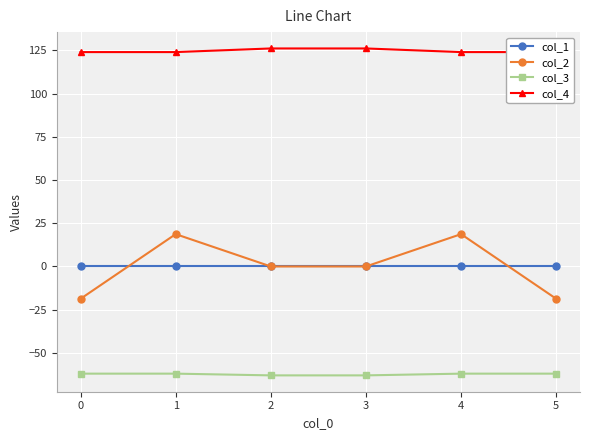

Count the number of data series in this chart.

4